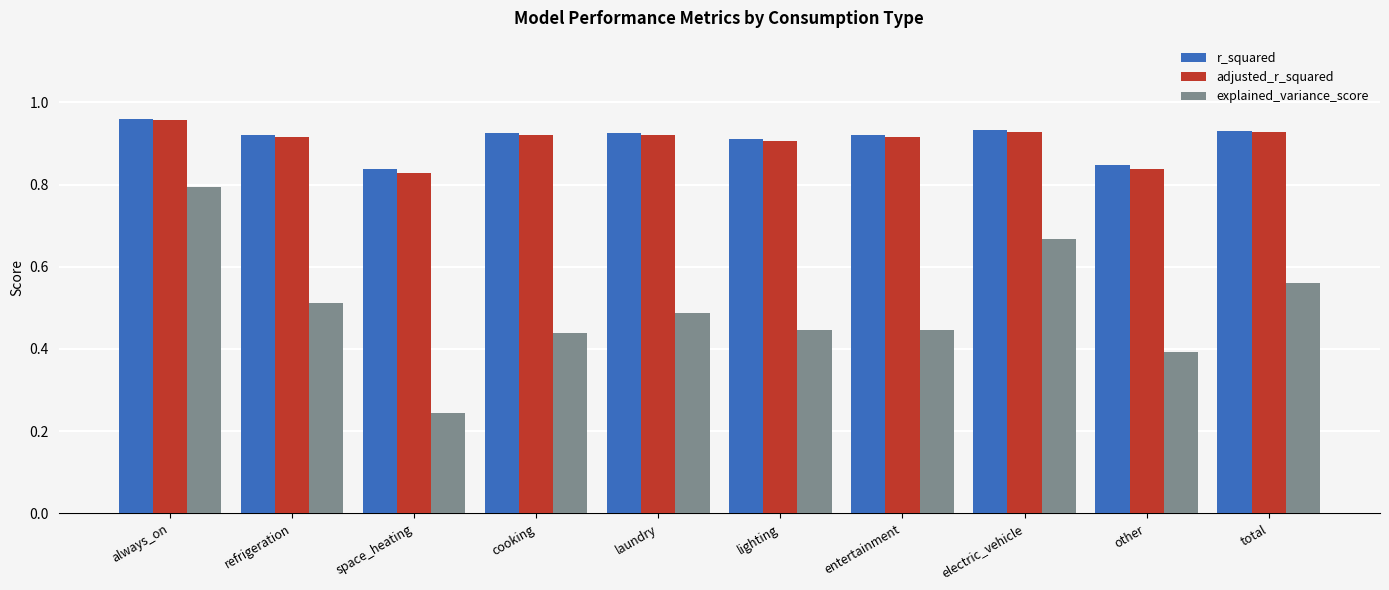

What is the sum of all r_squared values?

9.1